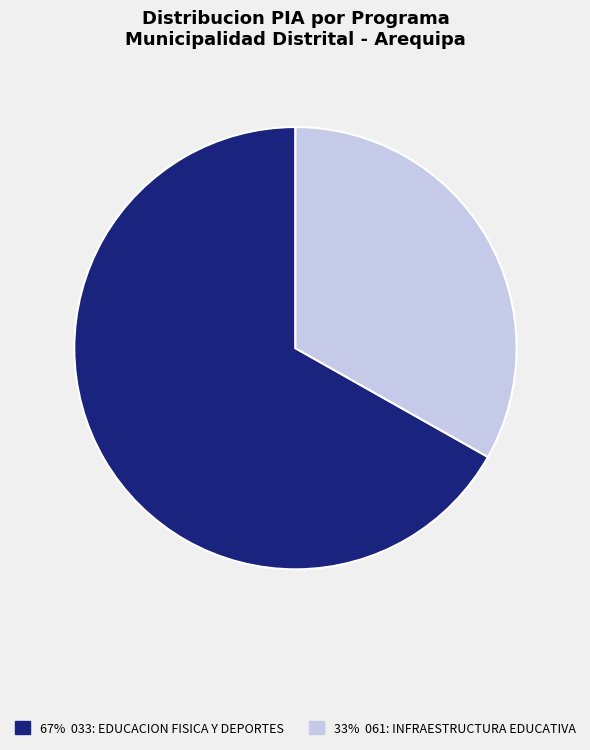

Is there any slice that represents more than half of the pie?

Yes